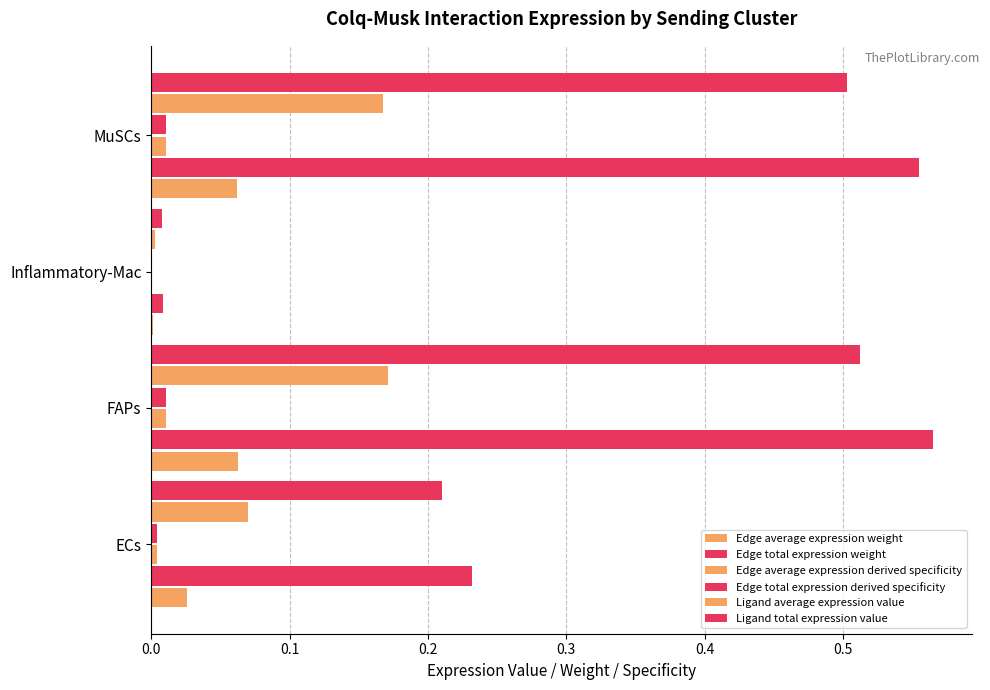

How many categories are shown in the chart?

4